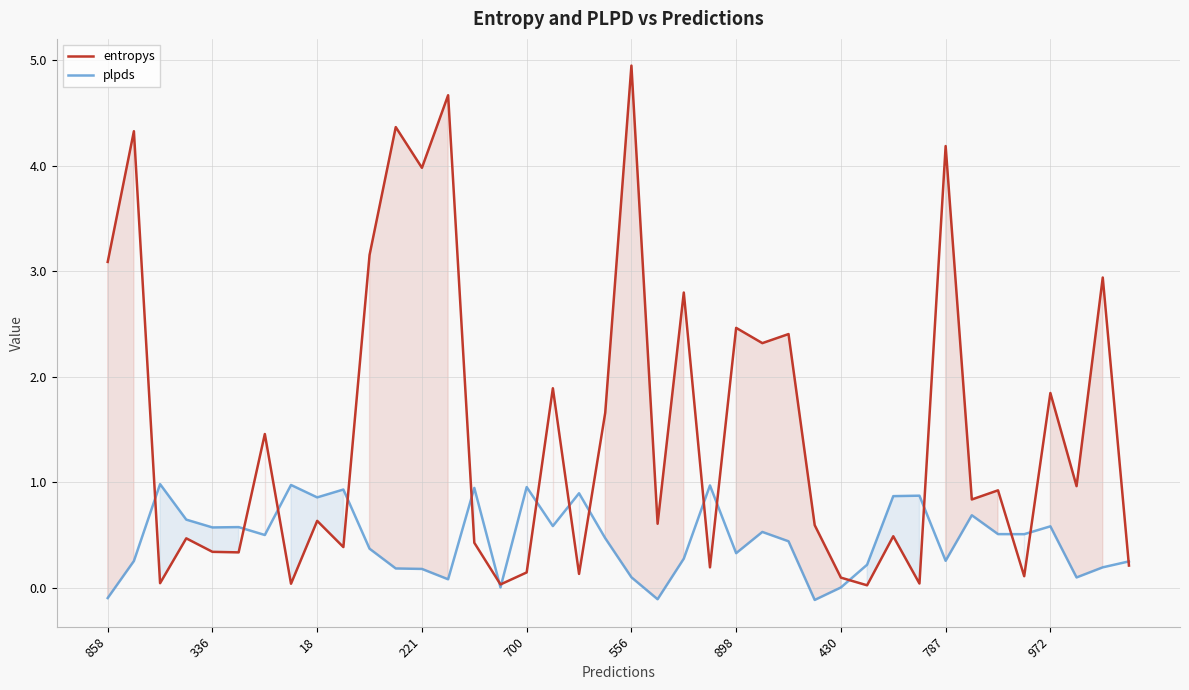

Which series has the largest total across all categories?

entropys